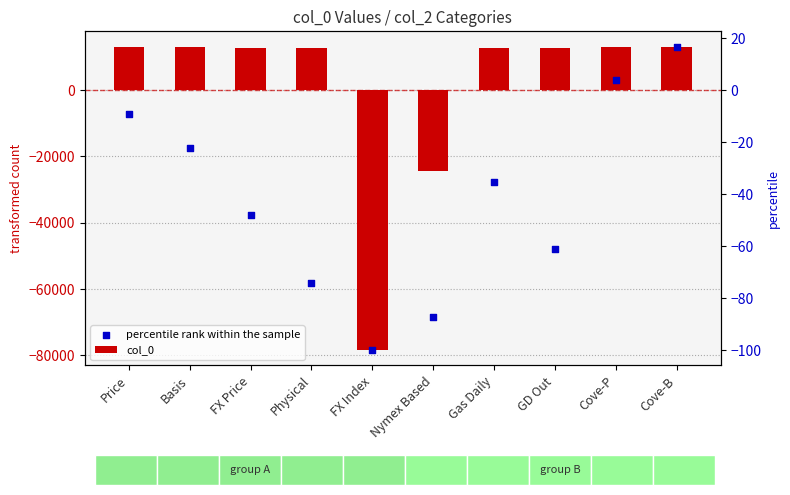

Which series has the largest total across all categories?

col_0